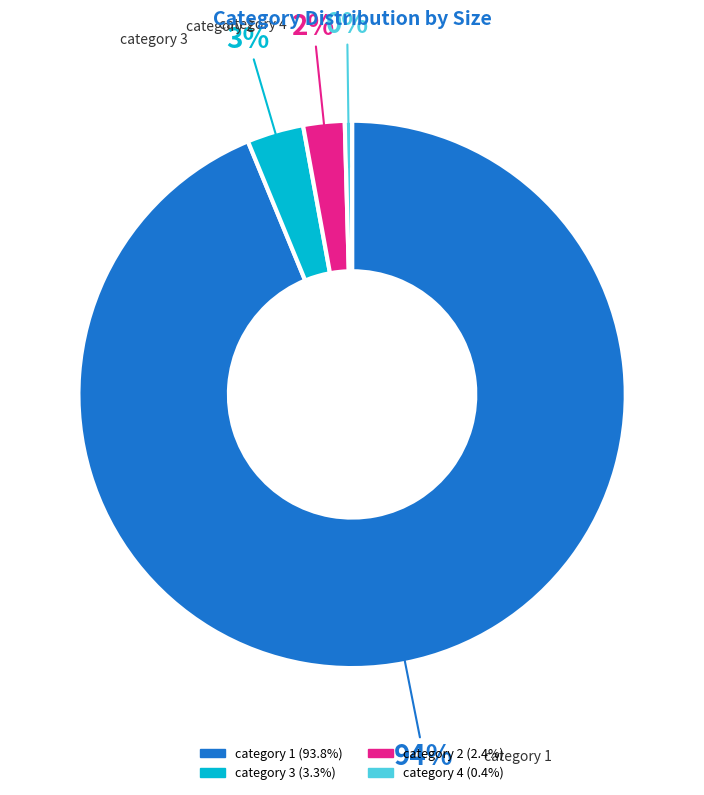

True or false: category 2 accounts for 2% of the total.

True